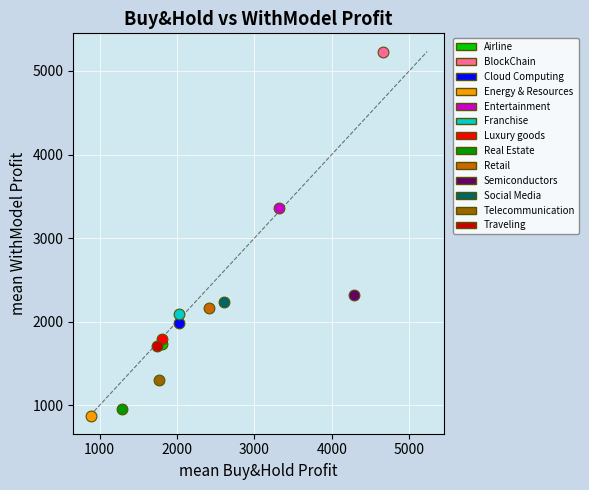

Which series reaches the maximum Y coordinate?

BlockChain